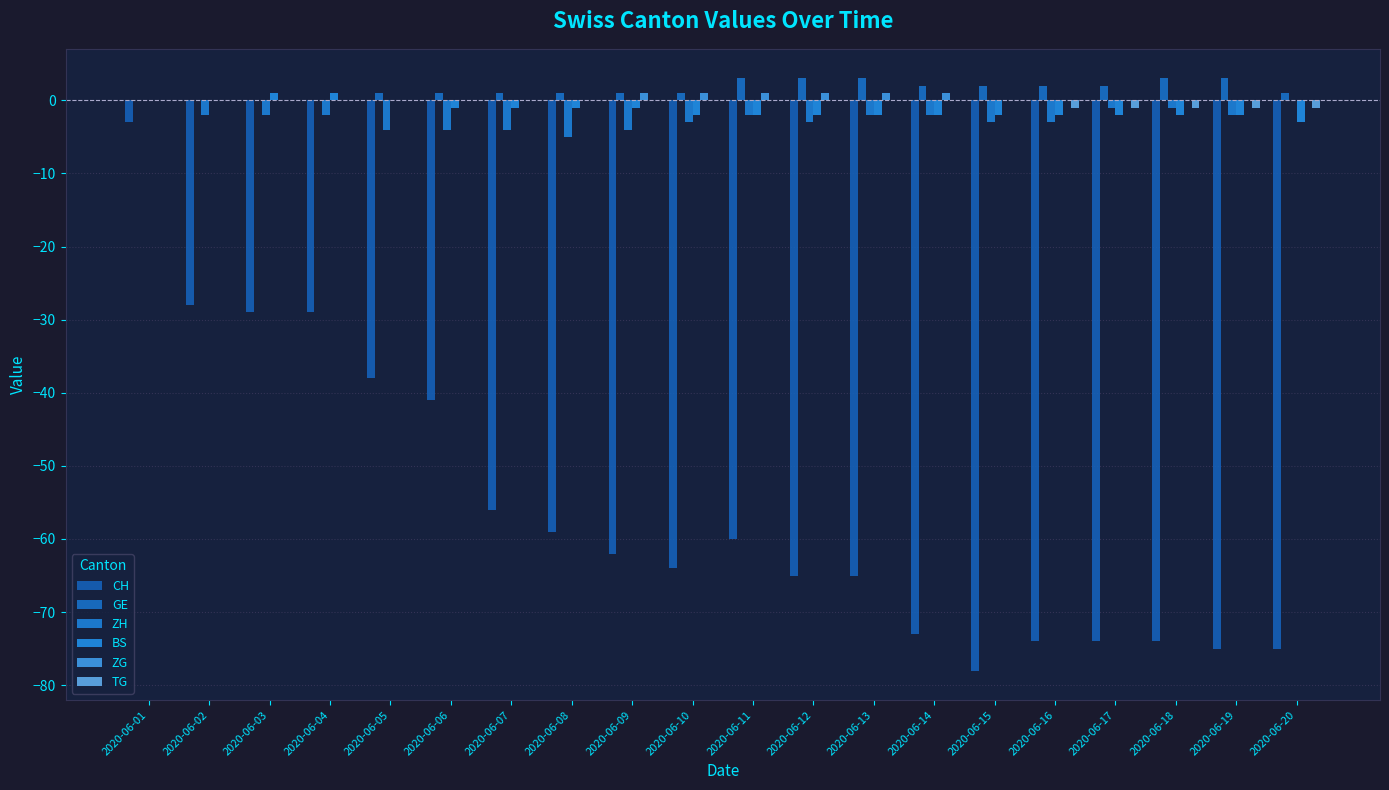

The value of CH at 2020-06-05 is -54. True or false?

False